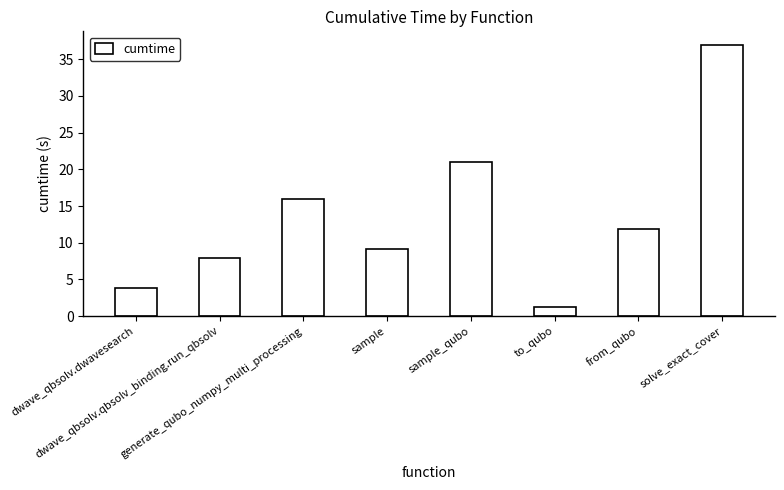

What is the smallest value displayed?

1.3